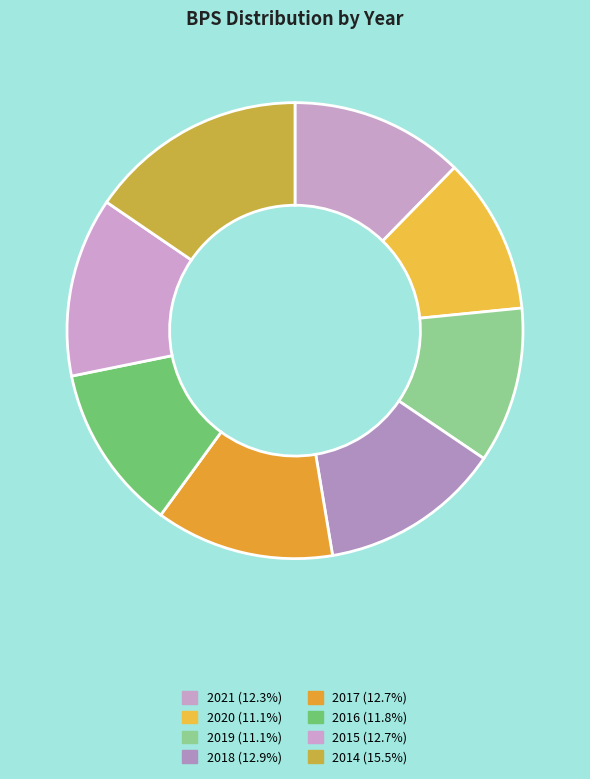

How many slices are in this pie chart?

8